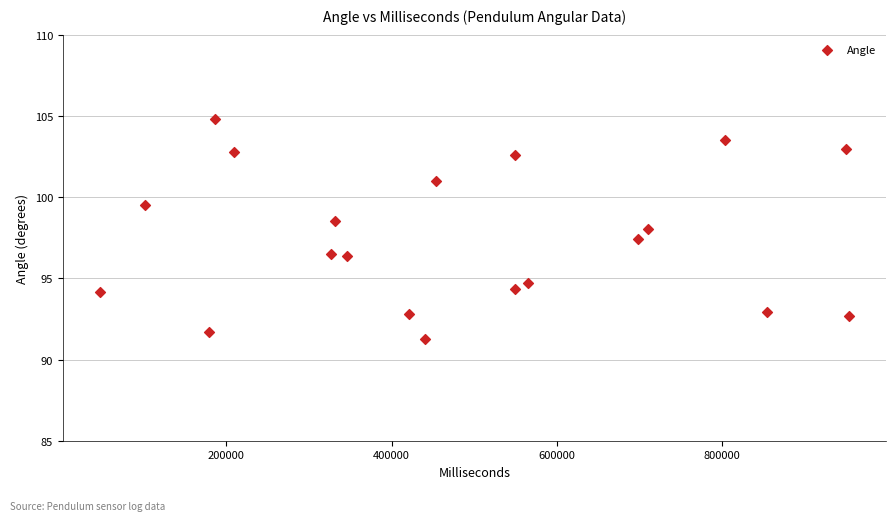

What is the range of X values (max minus min)?

905621.0